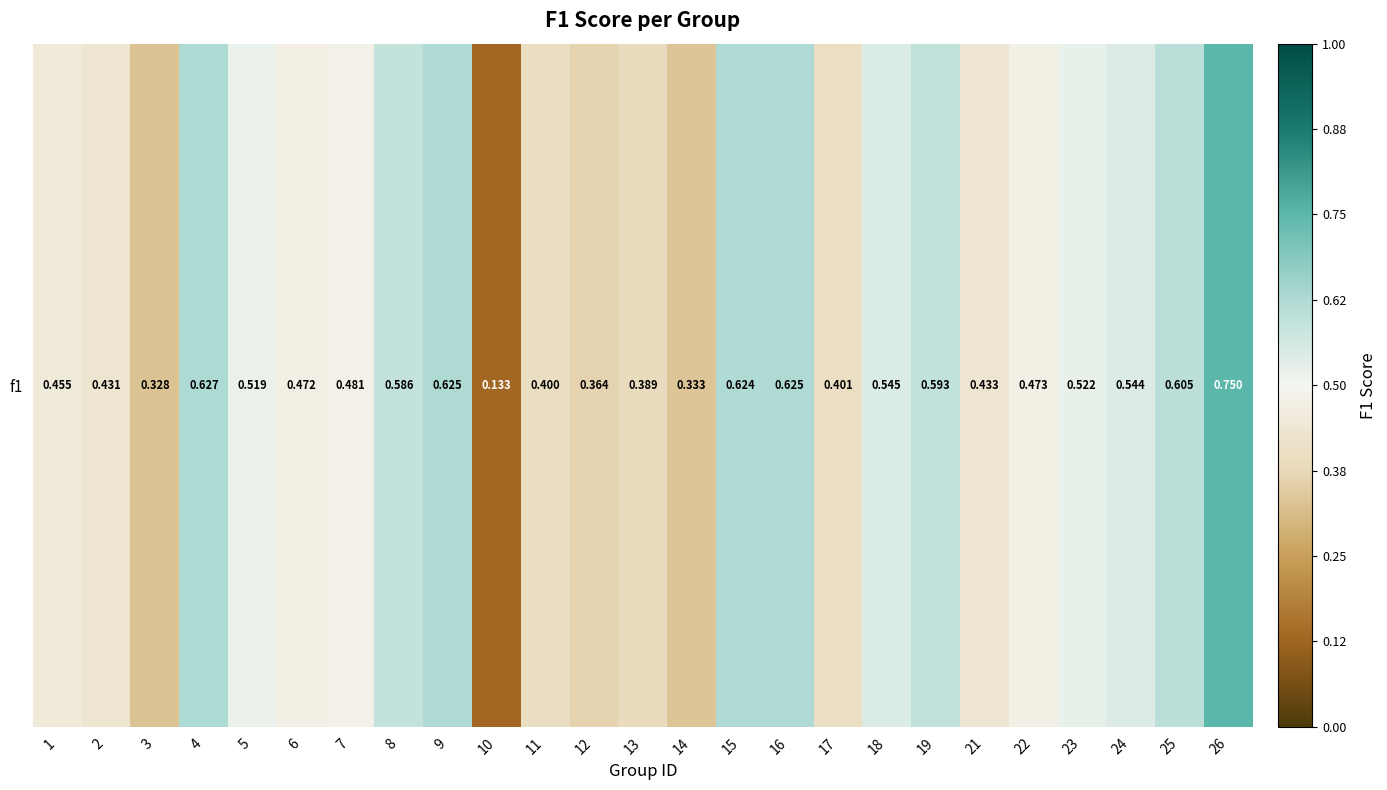

What is the sum of all values?

12.3